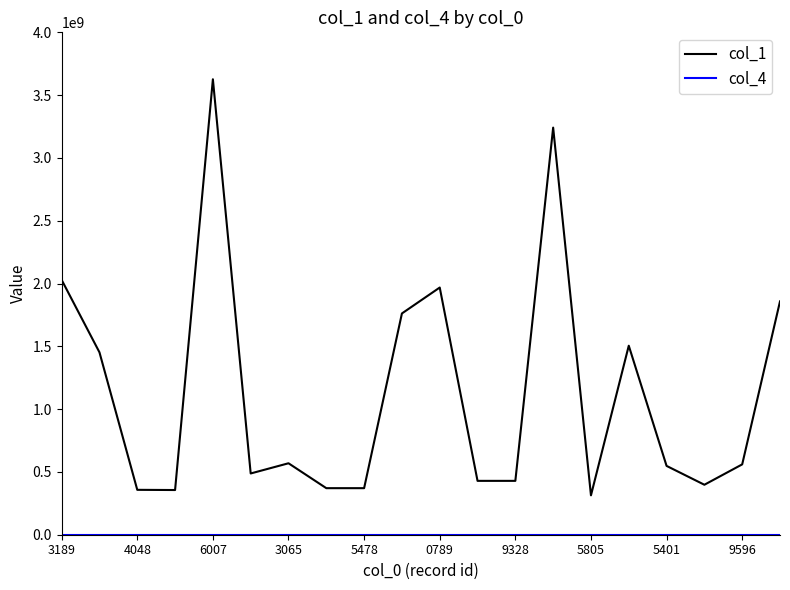

Which series has the largest range (max minus min)?

col_1